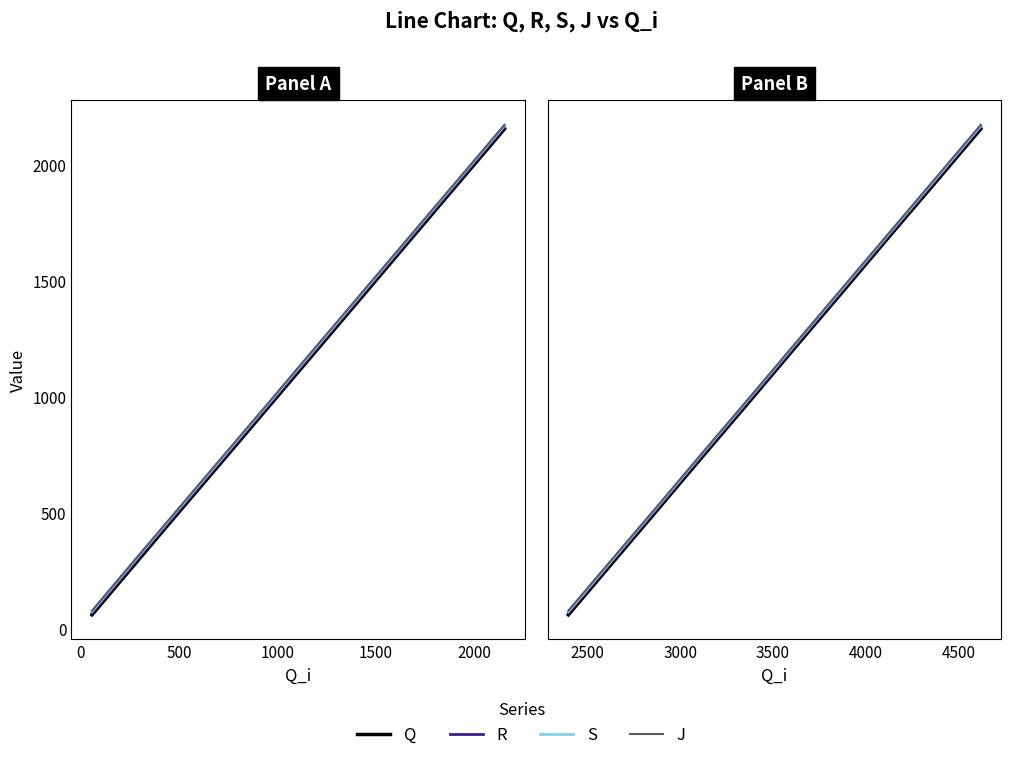

What is the difference between the maximum and minimum values in the S series?

2221